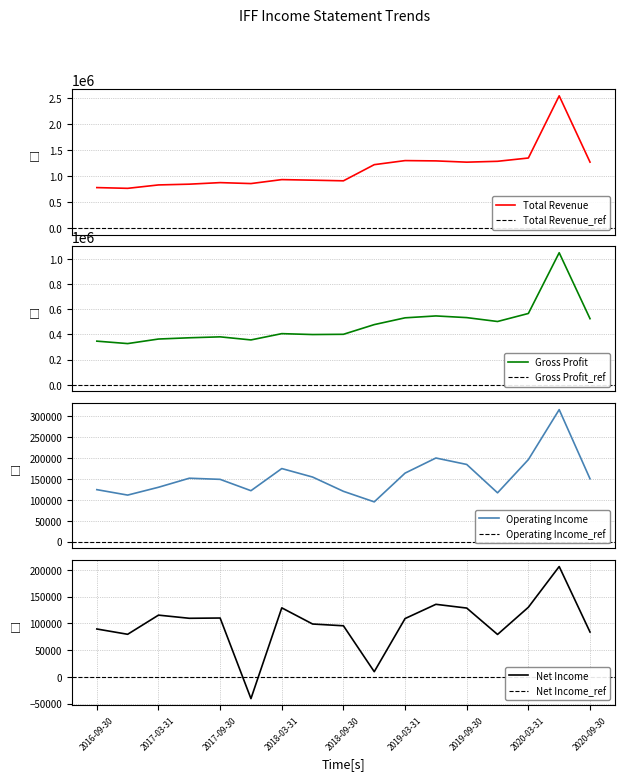

Reading left to right, list all the values displayed in this chart.

Total Revenue: 777000	762600	828300	842900	872900	854600	930900	920000	907500	1219000	1297400	1291600	1267300	1283800	1347300	2546100	1268100
Gross Profit: 346300	327000	363100	373000	380400	356000	405800	398700	400600	477500	531300	546300	533000	502200	565900	1047700	524500
Operating Income: 124400	111400	130100	151700	149000	121900	174800	154500	120400	95200	163900	200000	184600	116800	196200	315600	150300
Net Income: 89600	79700	115500	109600	110100	-40500	129100	98900	95600	9800	109100	135700	128700	79400	130200	206300	83900